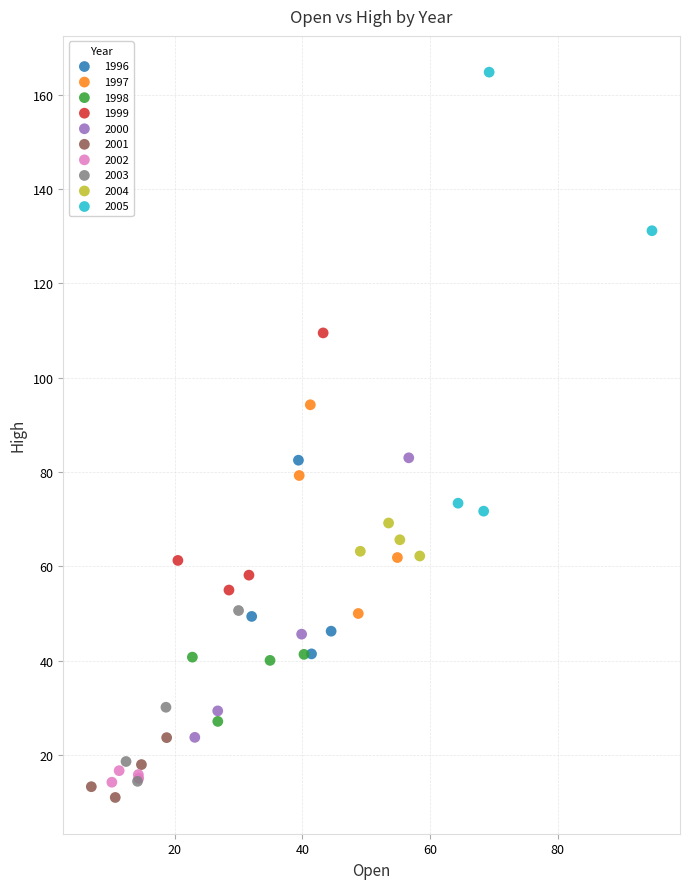

Which series reaches the maximum Y coordinate?

2005